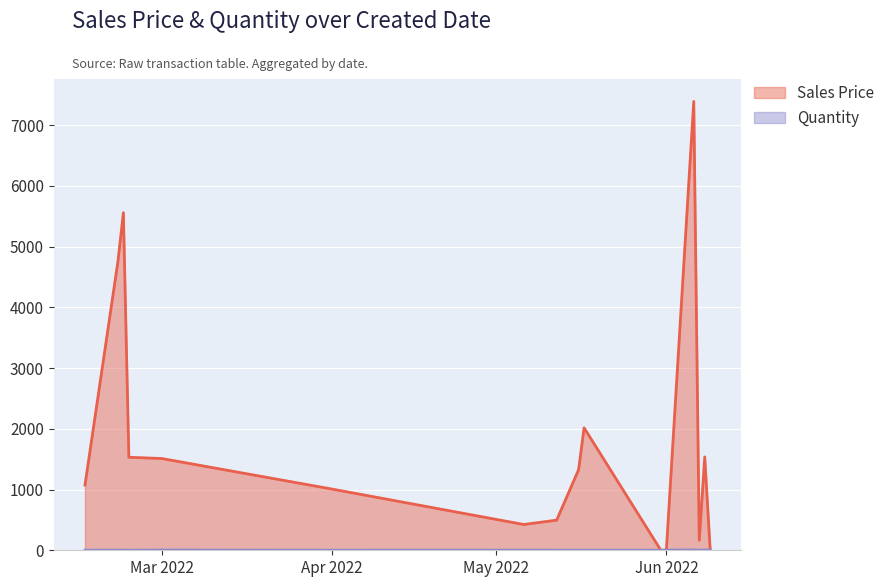

The value of Sales Price at Jun 2022 is 0.0. True or false?

True